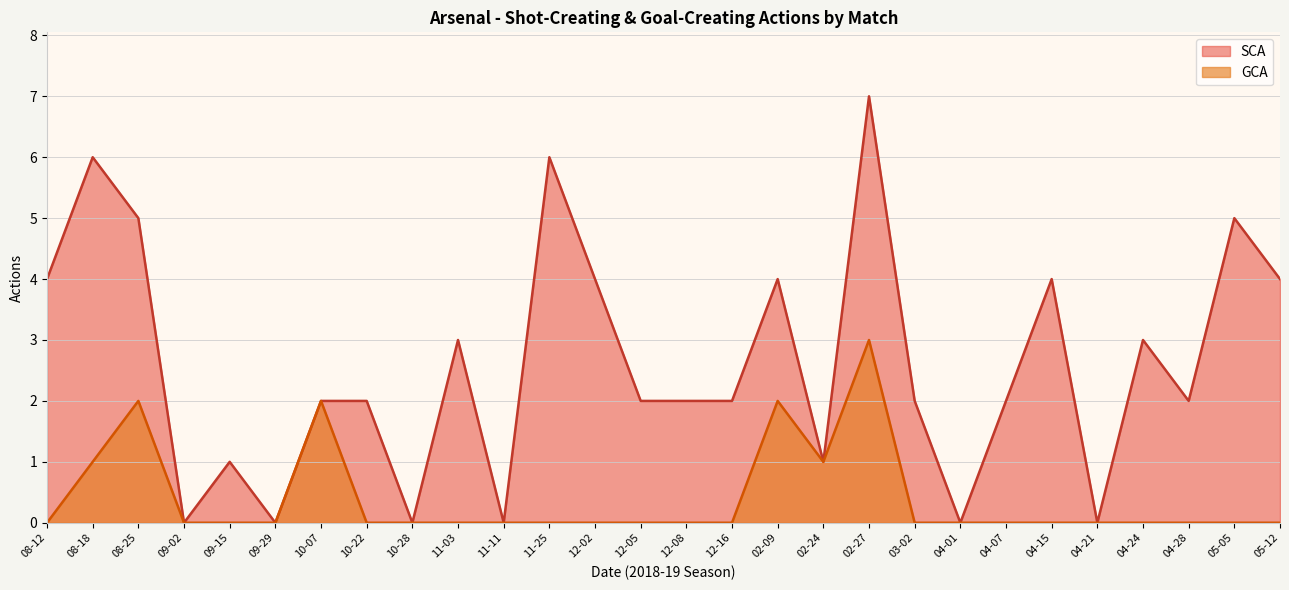

Where is the first local maximum for GCA?

08-25